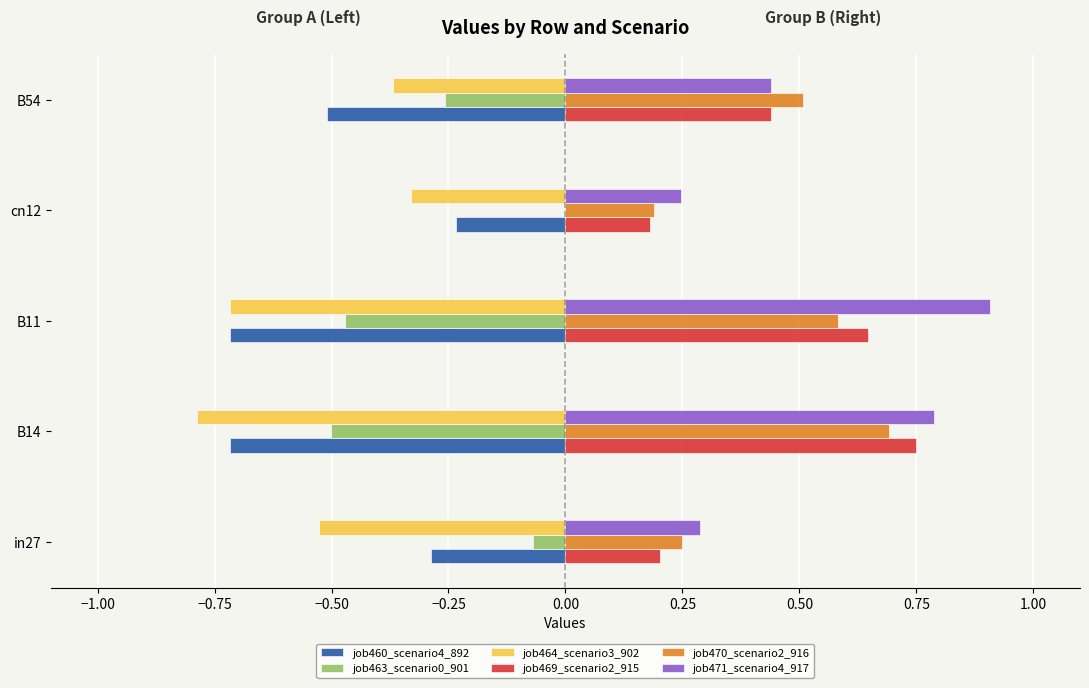

What are all the series names shown in the legend?

job460_scenario4_892, job463_scenario0_901, job464_scenario3_902, job469_scenario2_915, job470_scenario2_916, job471_scenario4_917